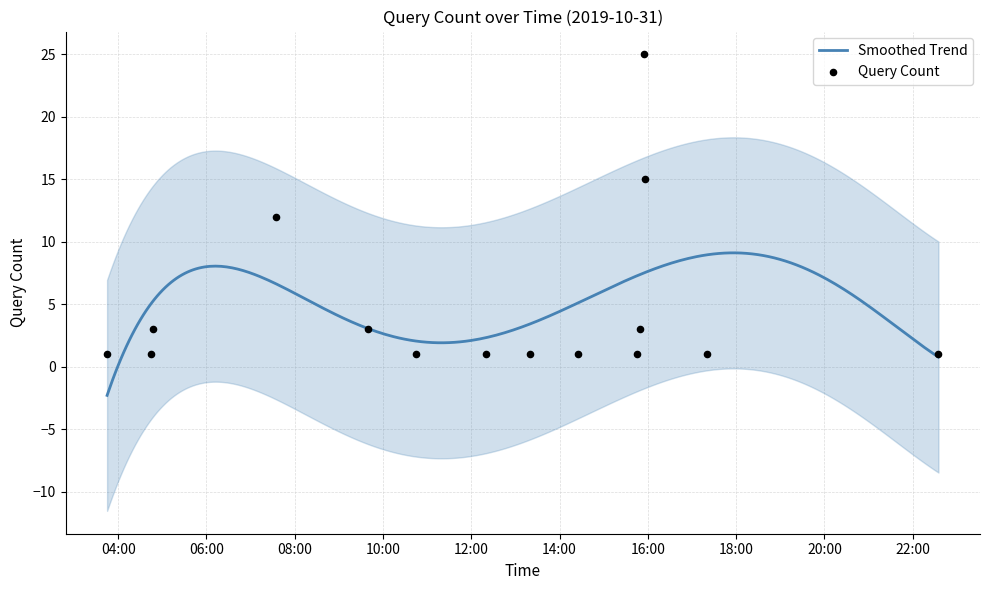

What is the change in value from 2019-10-31 09:40:00 to 2019-10-31 12:20:00?

-2